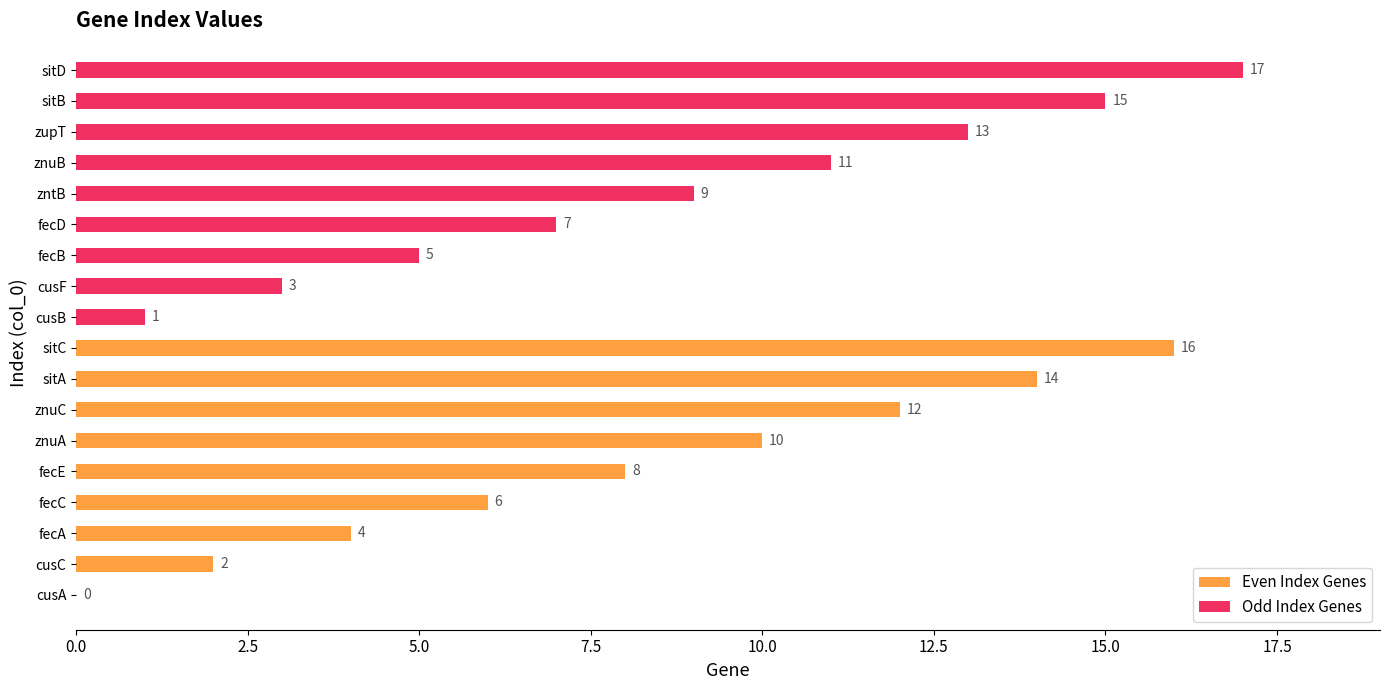

Reading left to right, what are all the values shown in this chart?

Even Index Genes: 0	2	4	6	8	10	12	14	16
Odd Index Genes: 1	3	5	7	9	11	13	15	17